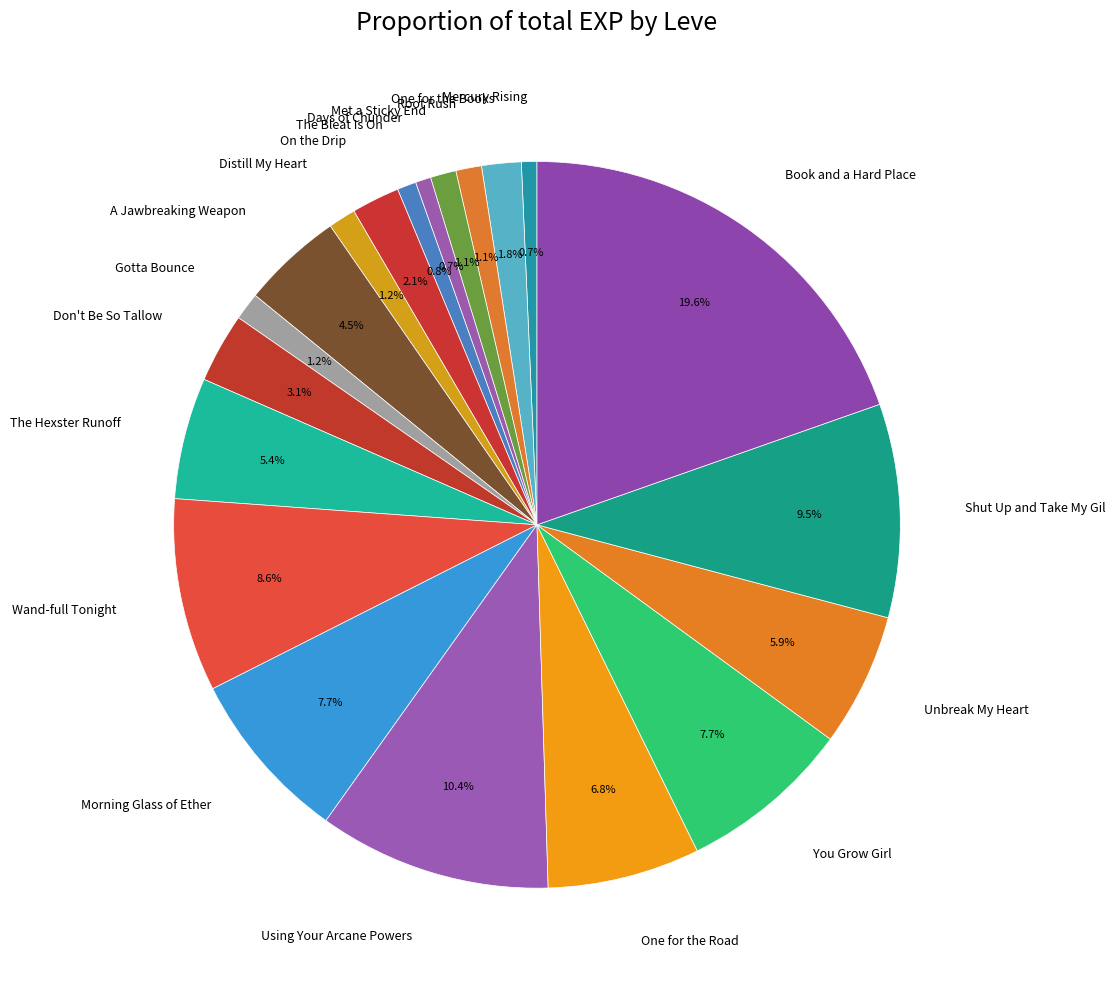

Is it true that Days of Chunder is 13% of the pie?

False